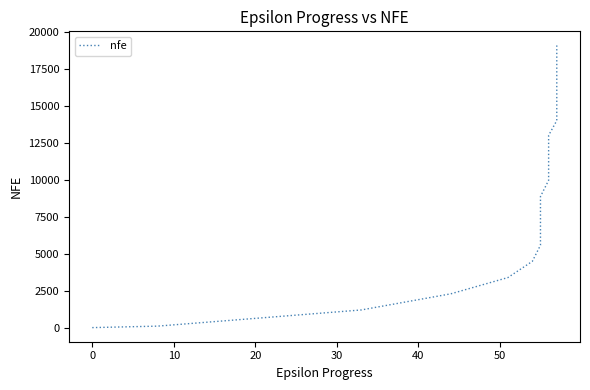

Reading left to right, transcribe all the data shown in this chart.

0	100	1194	2287	3386	4483	5578	6676	7771	8870	9968	10978	11999	13005	14009	15022	16041	17060	18074	19092